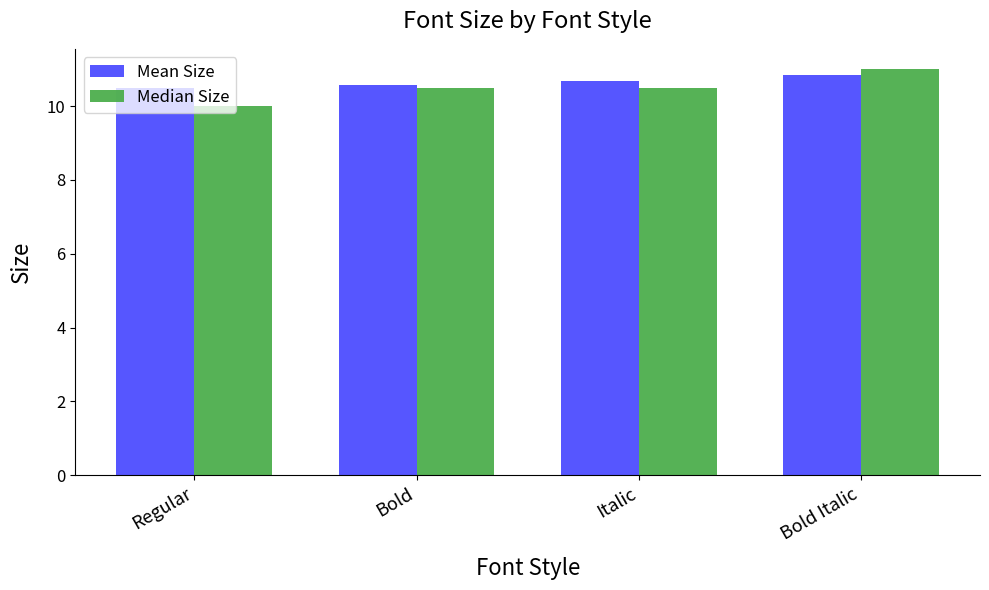

What are all the series names shown in the legend?

Mean Size, Median Size